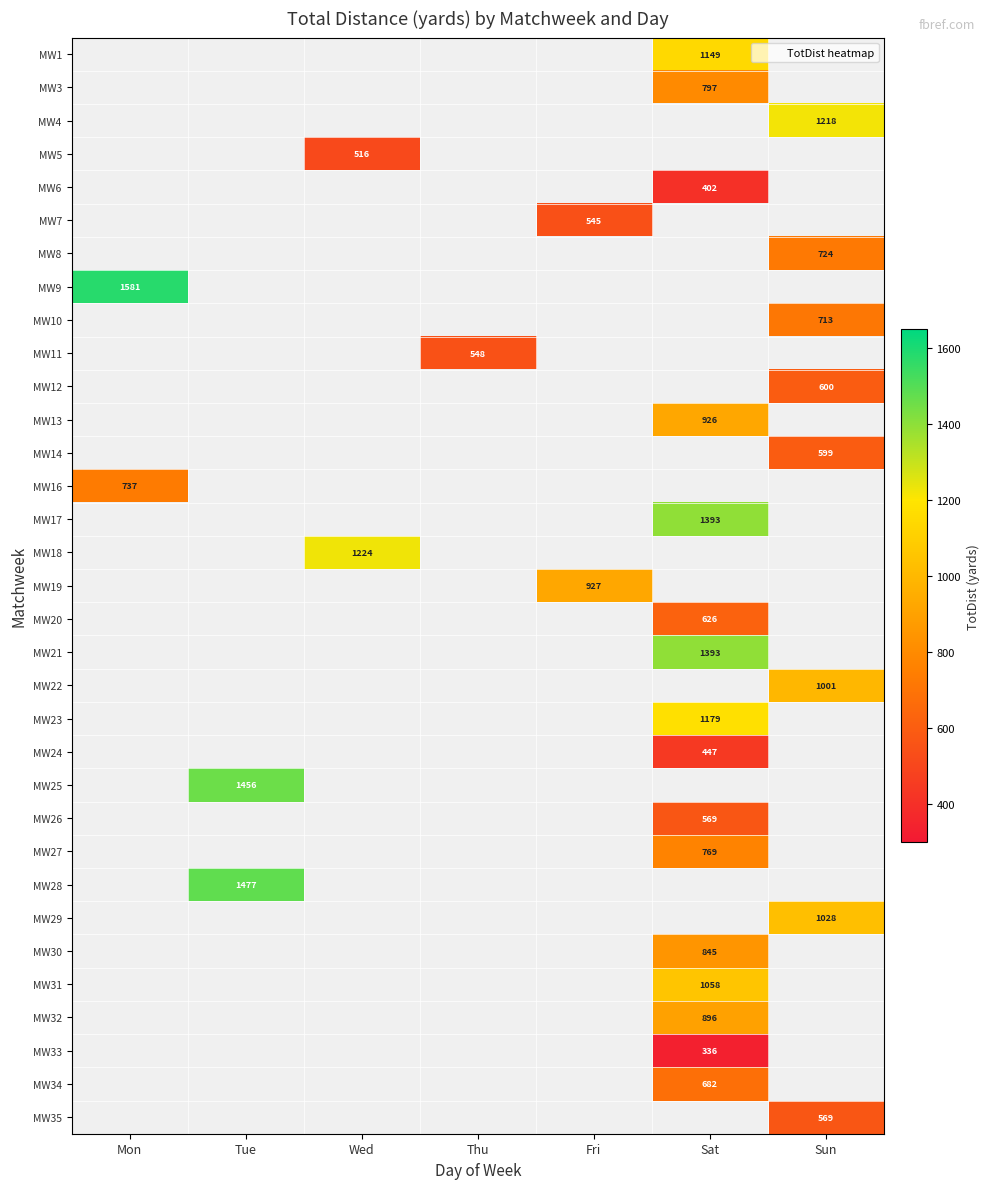

Is it true that MW32 equals 896 at Sat?

True